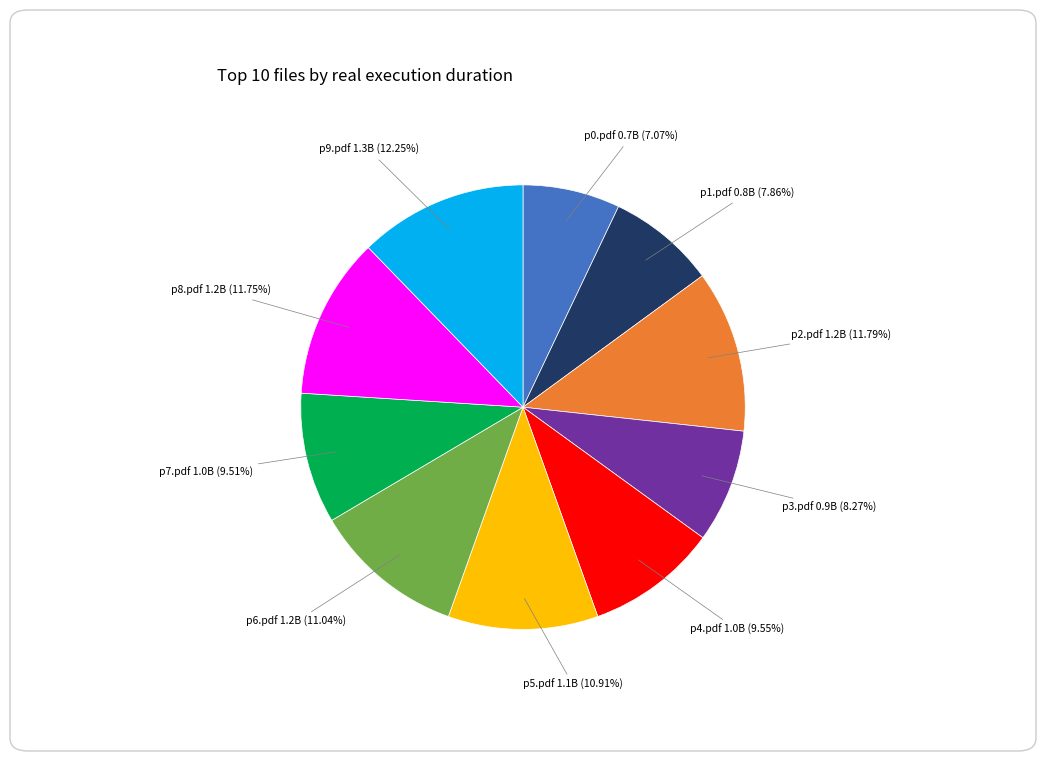

What is the smallest slice in the pie chart?

p0.pdf